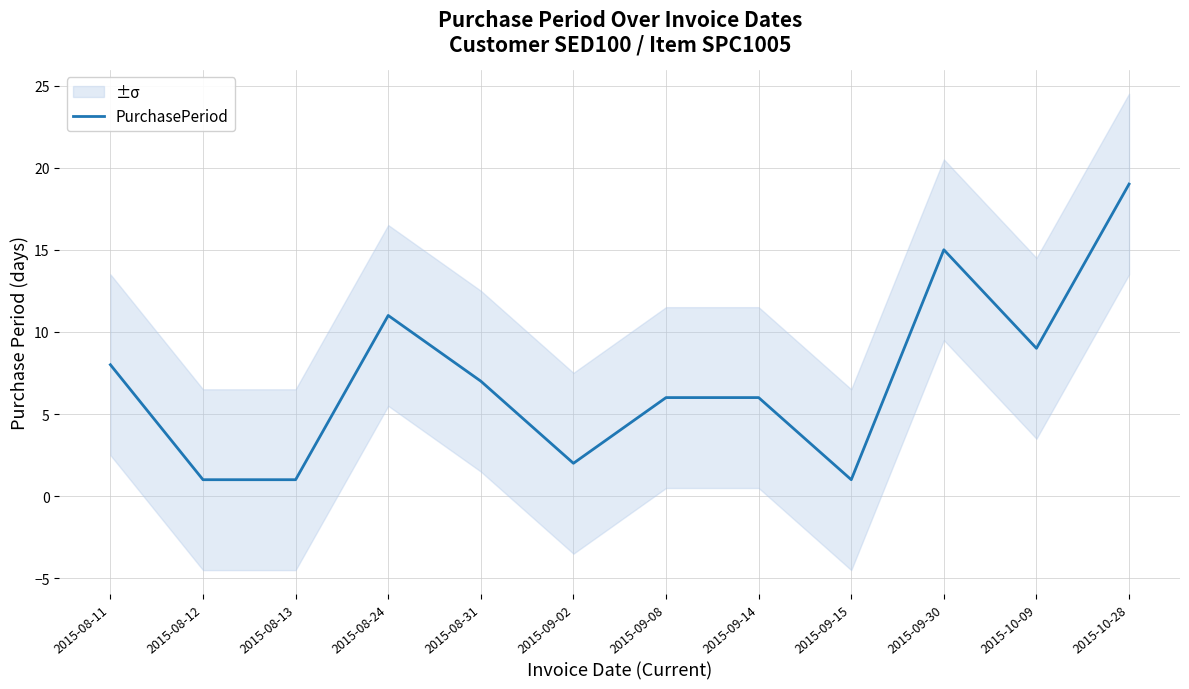

What is the average value?

7